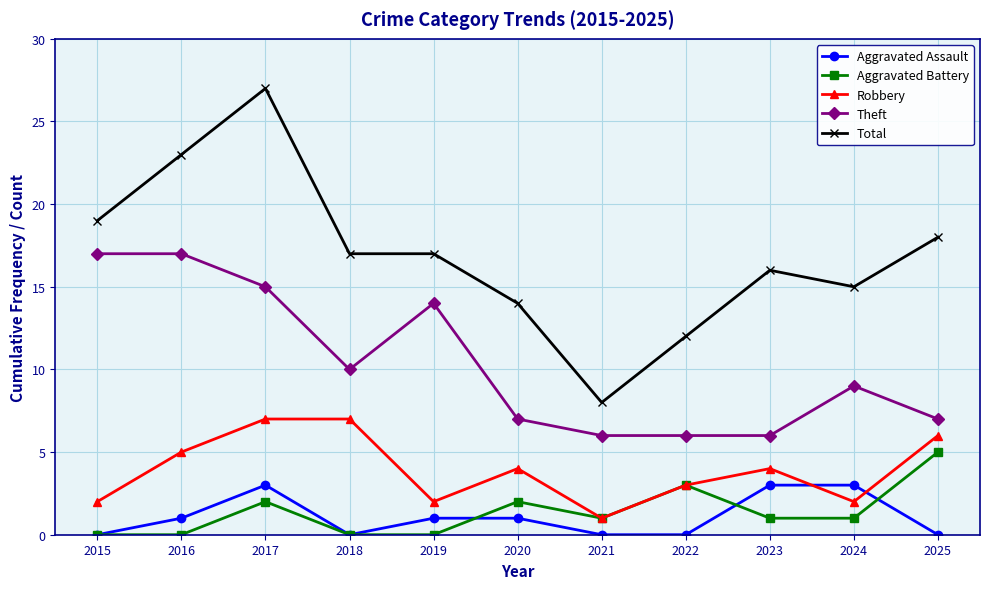

Which series has the widest spread of values?

Total